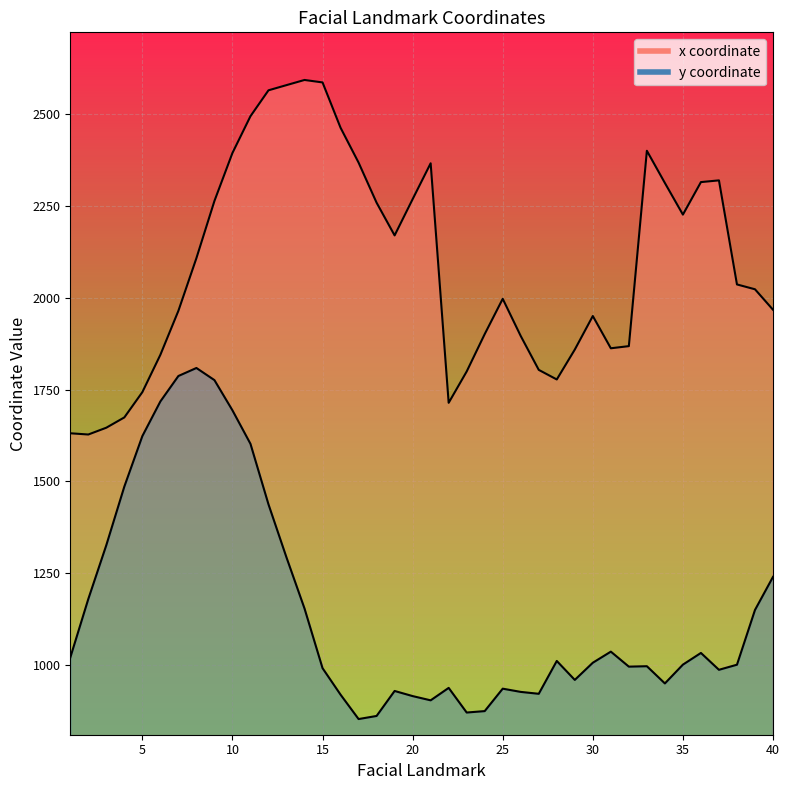

Which series has the largest range (max minus min)?

x